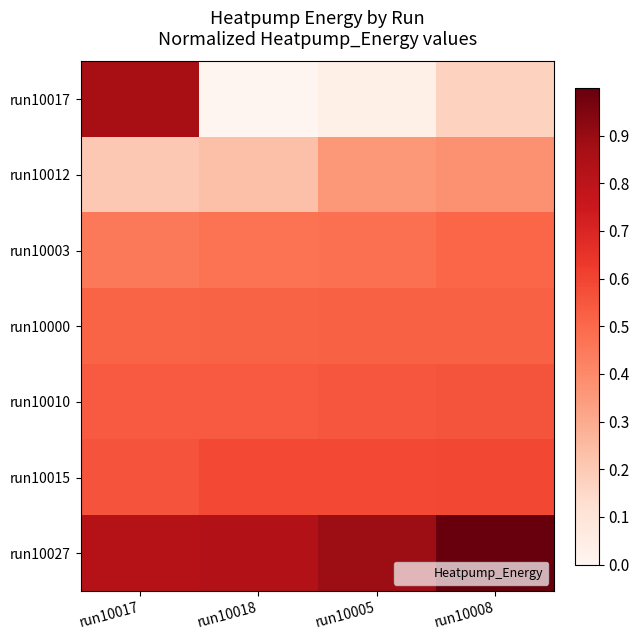

Which series has the largest total across all categories?

run10027